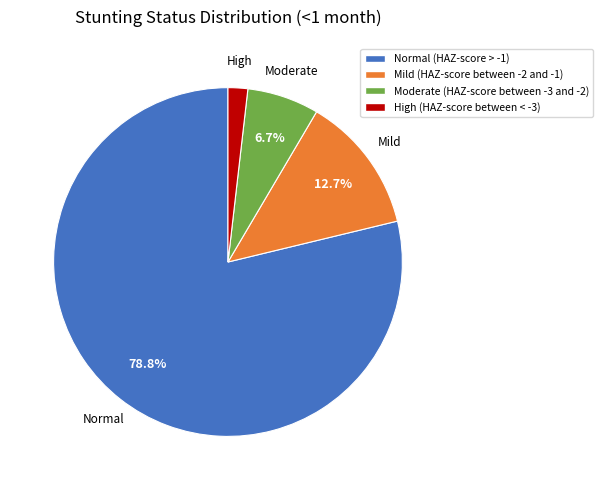

Which category accounts for the majority?

Normal (HAZ-score > -1)